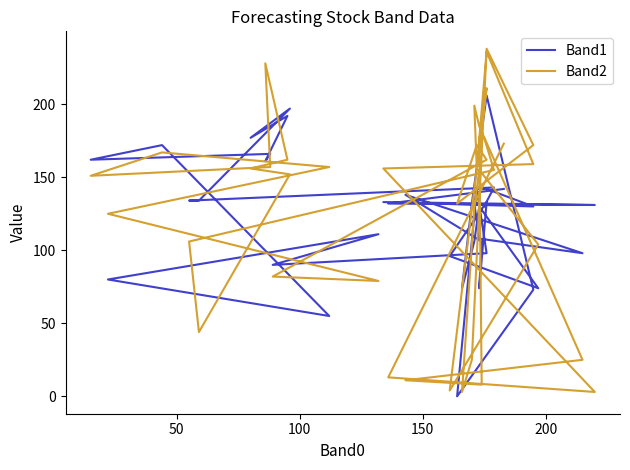

In Band2, how many points are lower than both neighbors (excluding endpoints)?

9